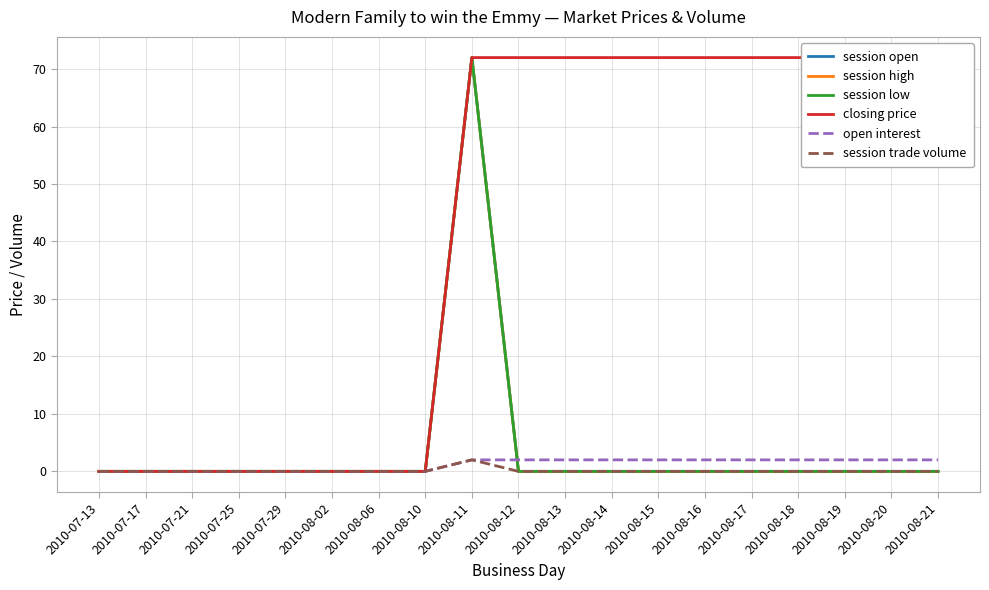

What is the average value of the session low series?

4